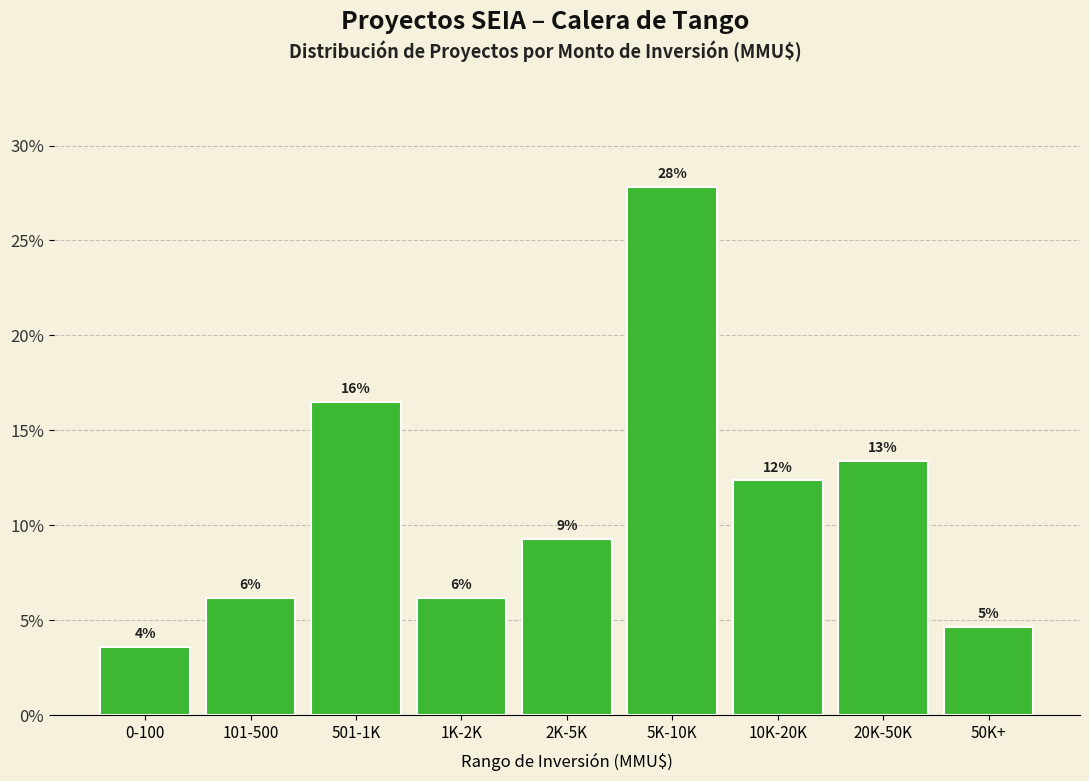

Are the bars horizontal?

No